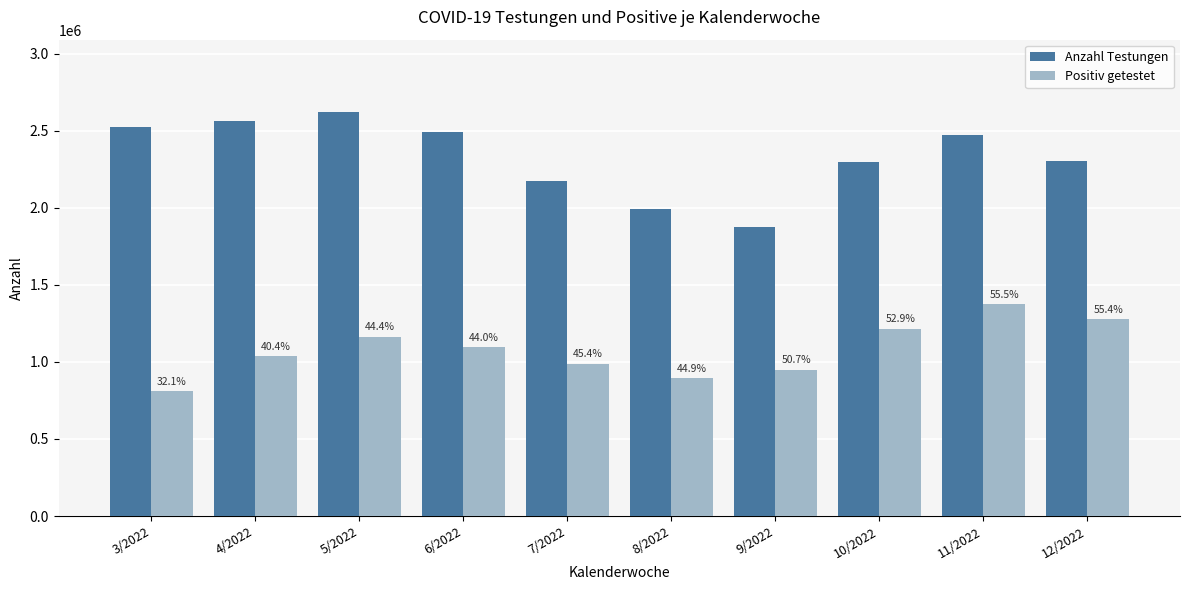

Reading left to right, what are all the values shown in this chart?

Anzahl Testungen: 3/2022=2525016	4/2022=2564104	5/2022=2619324	6/2022=2490158	7/2022=2176457	8/2022=1993948	9/2022=1873205	10/2022=2297826	11/2022=2474404	12/2022=2300588
Positiv getestet: 3/2022=810100	4/2022=1036579	5/2022=1161797	6/2022=1094699	7/2022=987779	8/2022=894215	9/2022=949893	10/2022=1215698	11/2022=1374538	12/2022=1275467